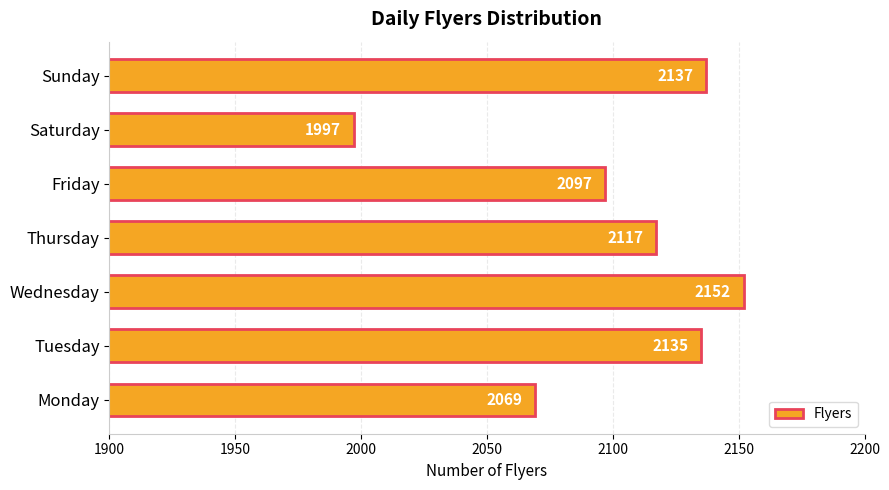

The chart shows a value of 524 at Sunday. True or false?

False